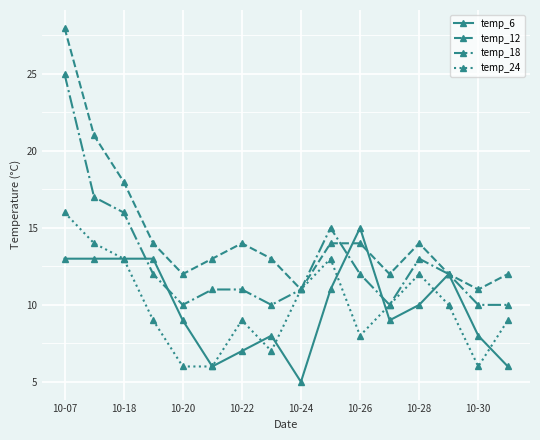

What is the value of the temp_6 point at the 7th from the left?

7